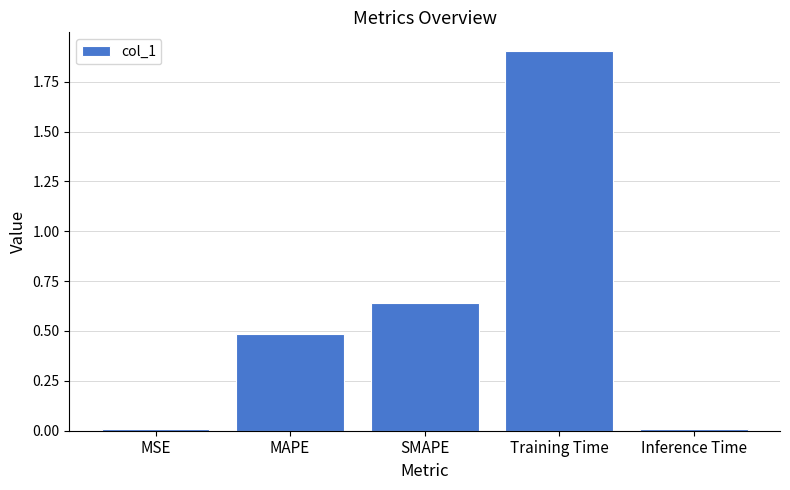

What is the difference between the maximum and minimum values?

1.9